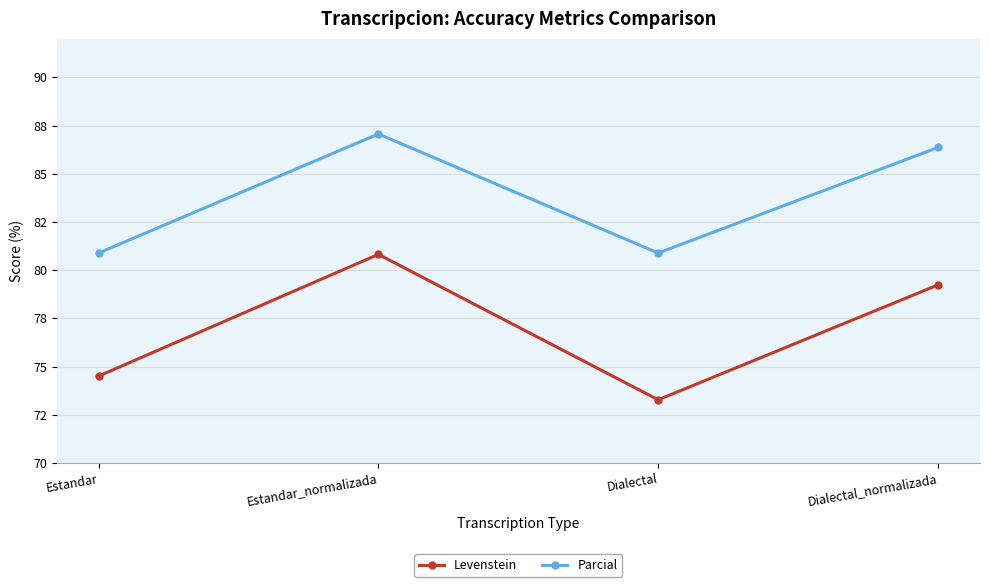

Is this an area chart (filled region under the line)?

No